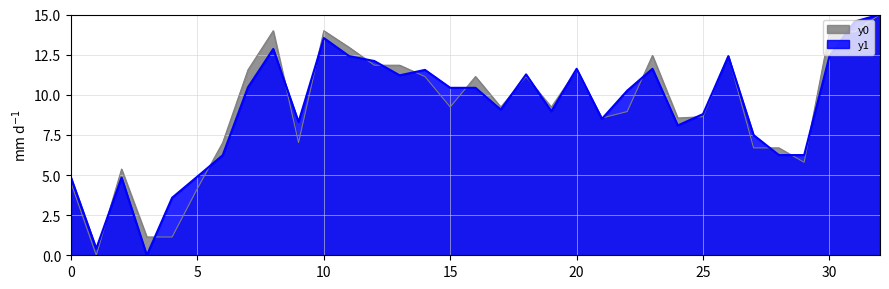

After their last crossing, which series has the higher values: y0 or y1?

y1